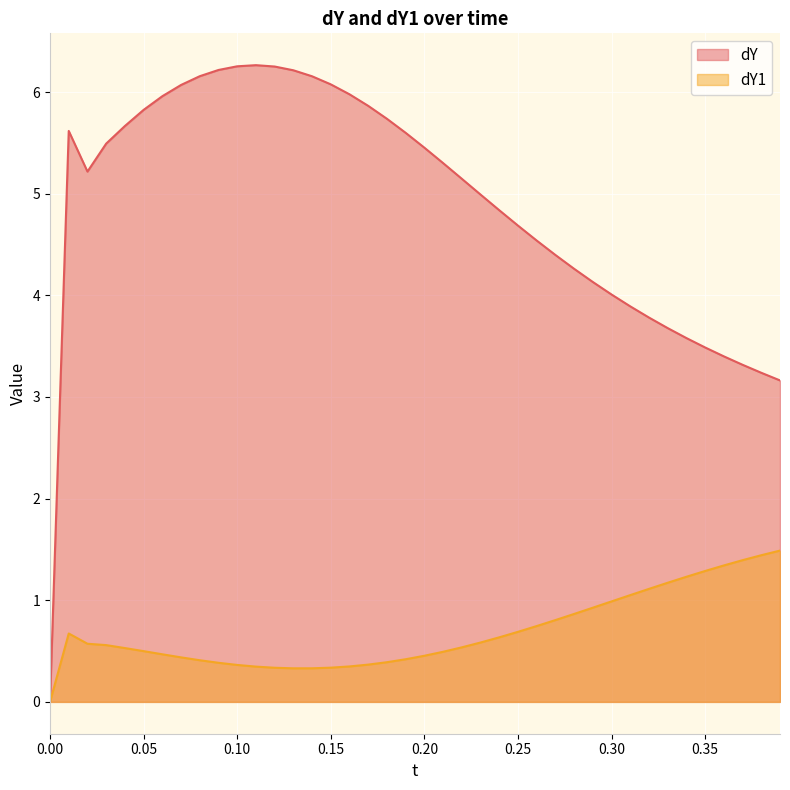

What is the average value of the dY series?

4.9